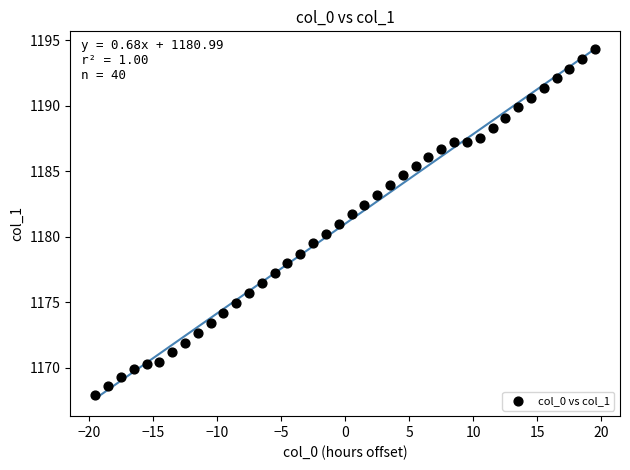

What is the range of Y values (max minus min)?

26.4